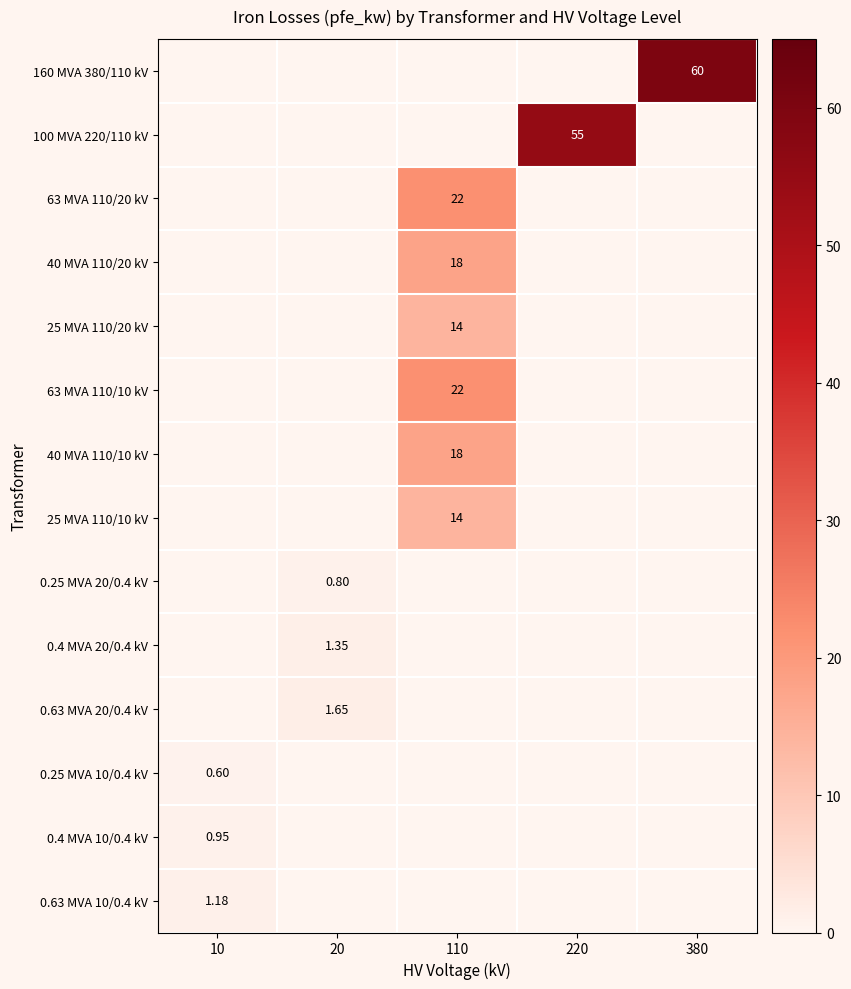

Which category has the highest value in the 160 MVA 380/110 kV series?

10